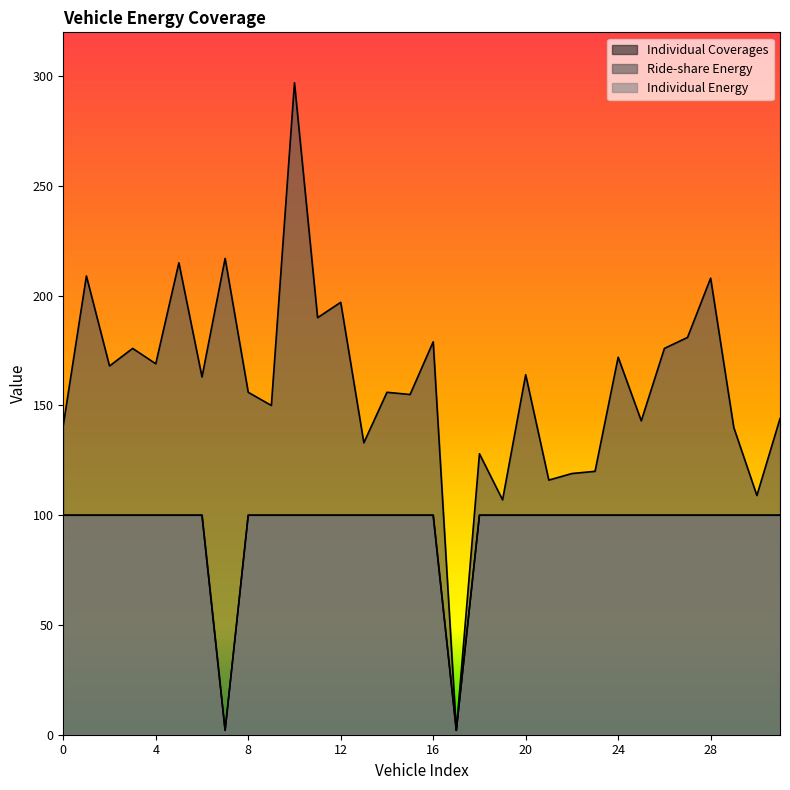

Where is the first local minimum for Individual Energy?

7